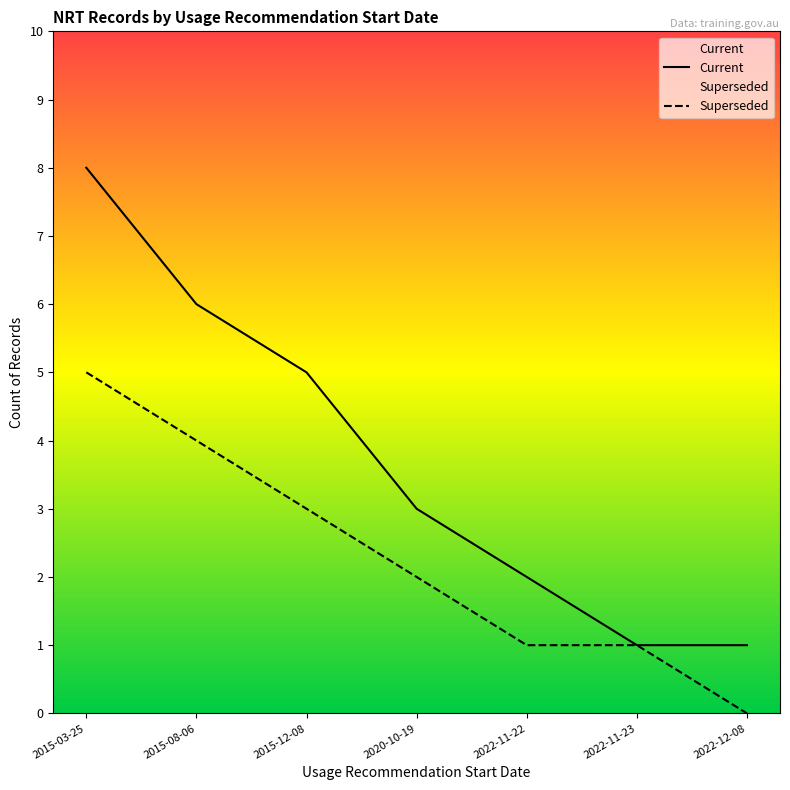

Reading right to left, extract all data points from this chart.

Current: 2022-12-08=1	2022-11-23=1	2022-11-22=2	2020-10-19=3	2015-12-08=5	2015-08-06=6	2015-03-25=8
Superseded: 2022-12-08=0	2022-11-23=1	2022-11-22=1	2020-10-19=2	2015-12-08=3	2015-08-06=4	2015-03-25=5